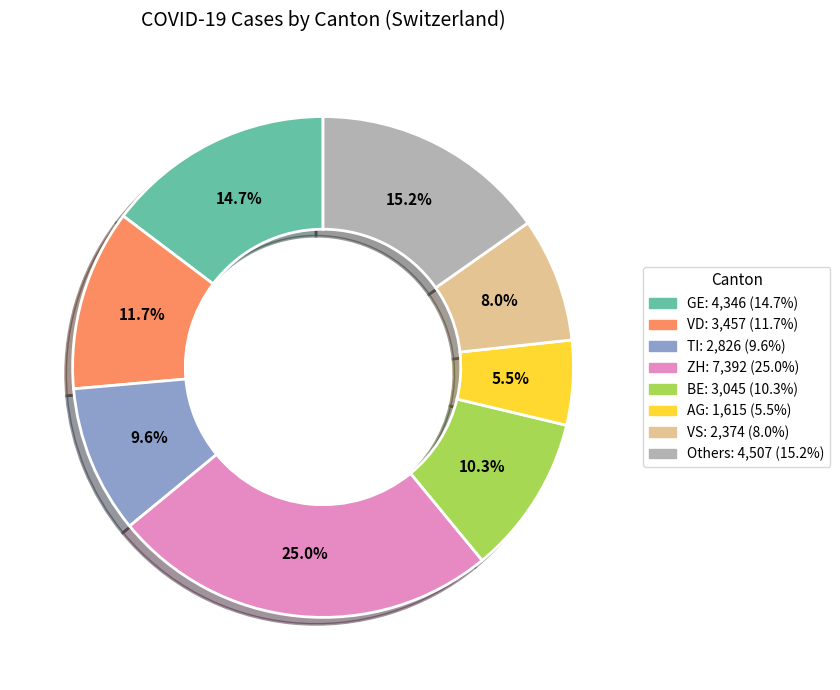

Is there any slice that represents more than half of the pie?

No